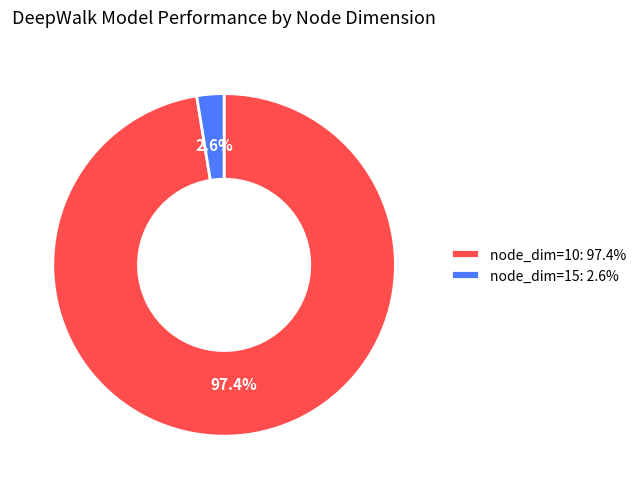

What portion of the pie excludes node_dim=10: 97.4%?

2.6%